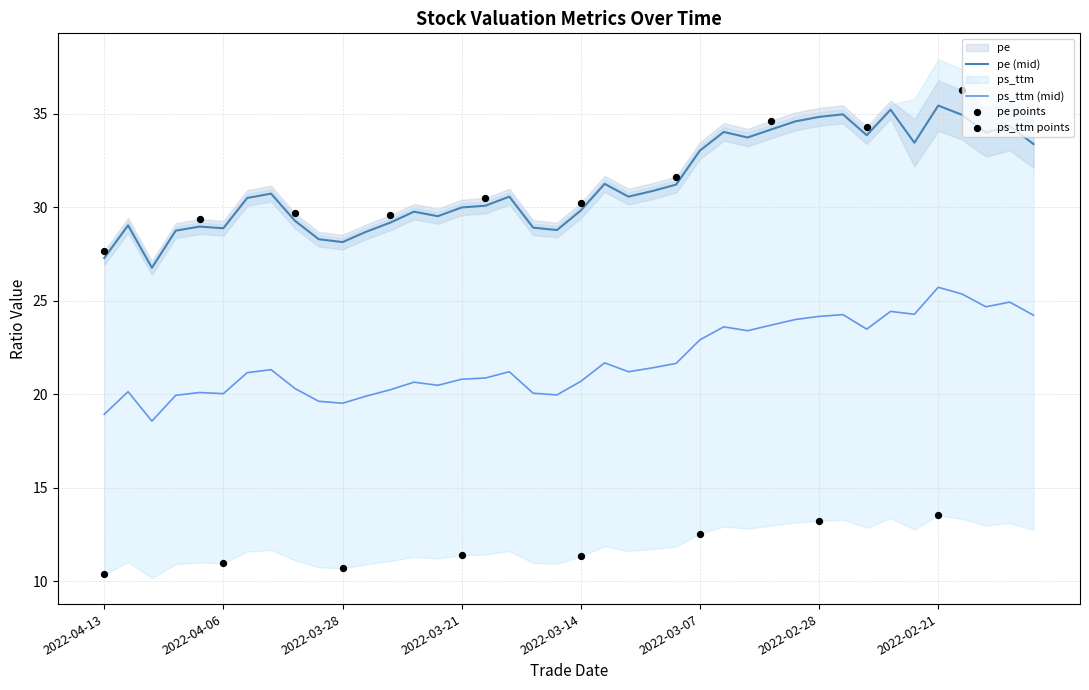

What is the maximum value for ps_ttm (mid)?

25.7